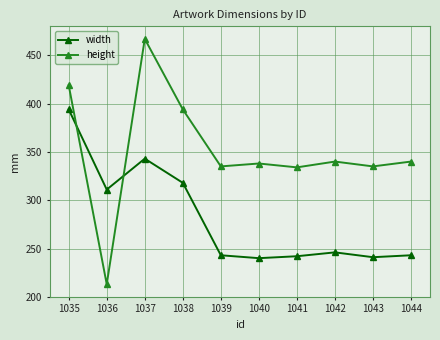

Is the value of width at 1043 greater than the value of height at 1035?

No